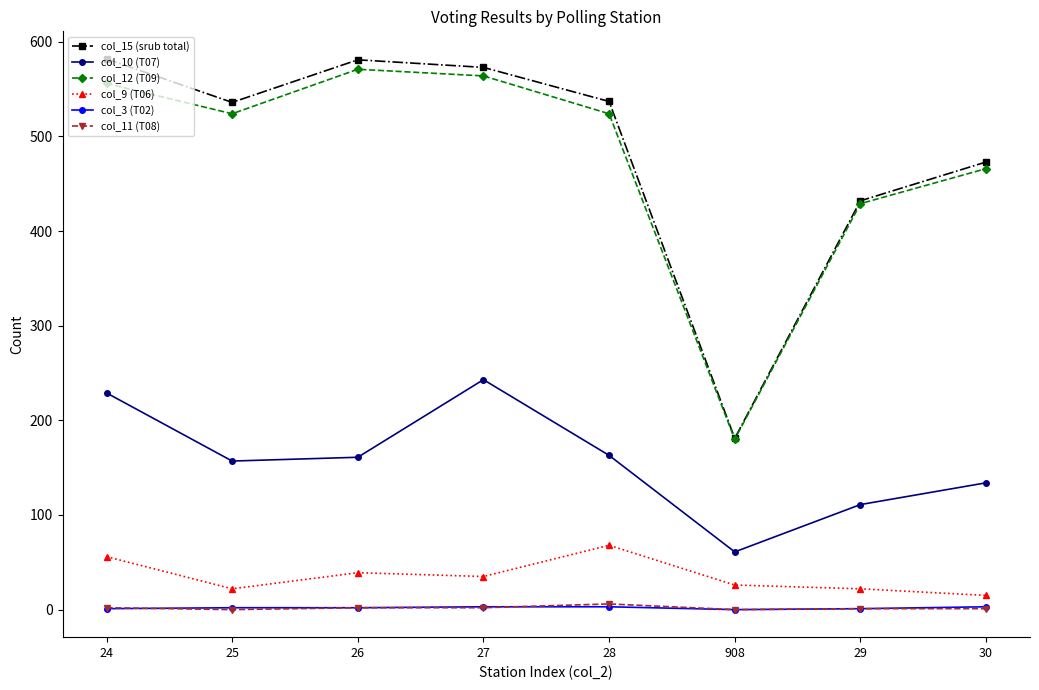

Which series has the widest spread of values?

col_15 (srub total)